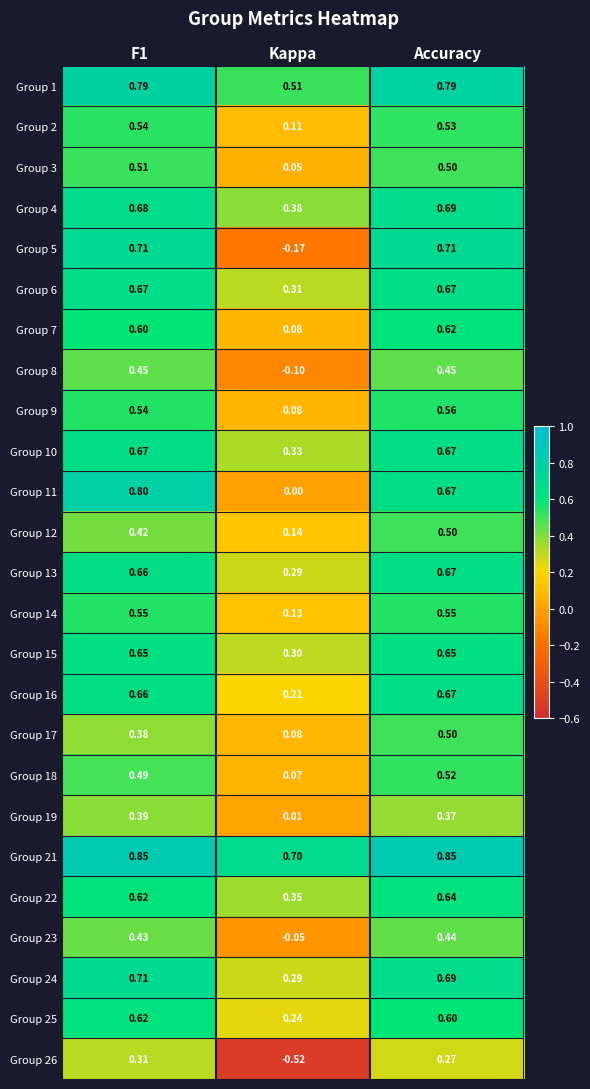

At which category does the chart reach its minimum across all series?

Kappa